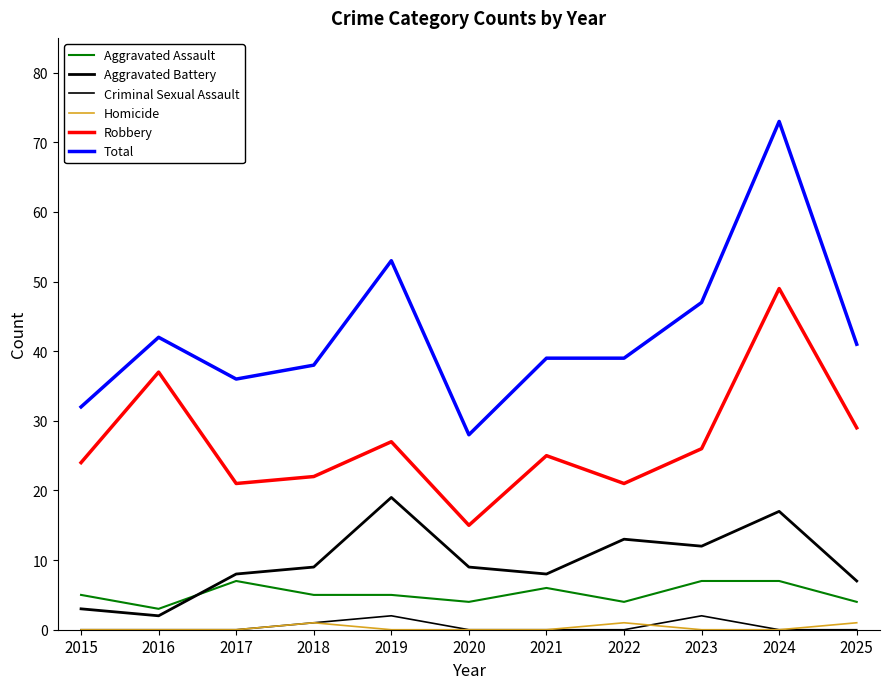

What is the difference between the highest and lowest values at 2023?

47